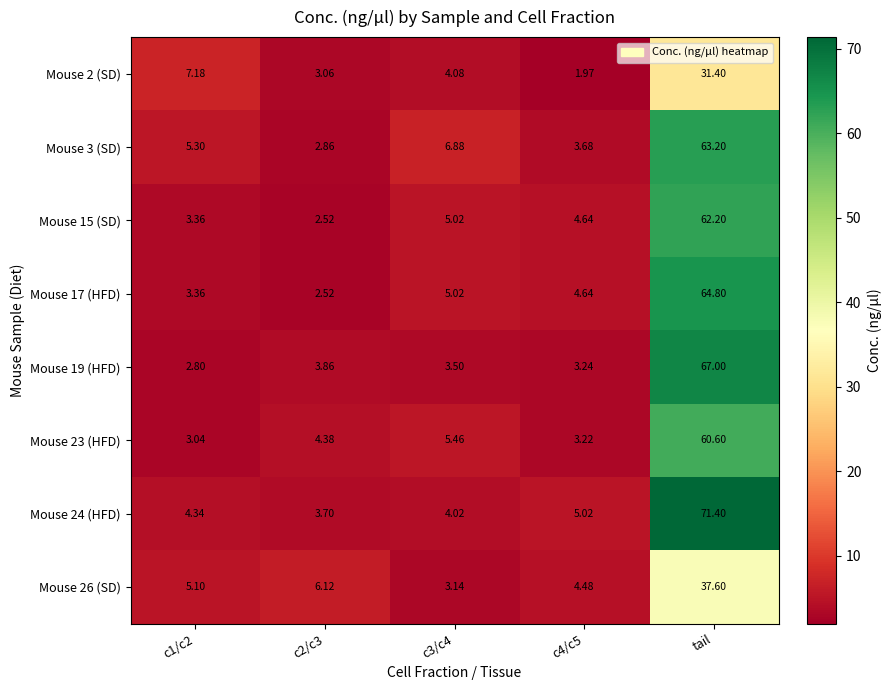

Is the value of Mouse 24 (HFD) at tail greater than the value of Mouse 19 (HFD) at c1/c2?

Yes